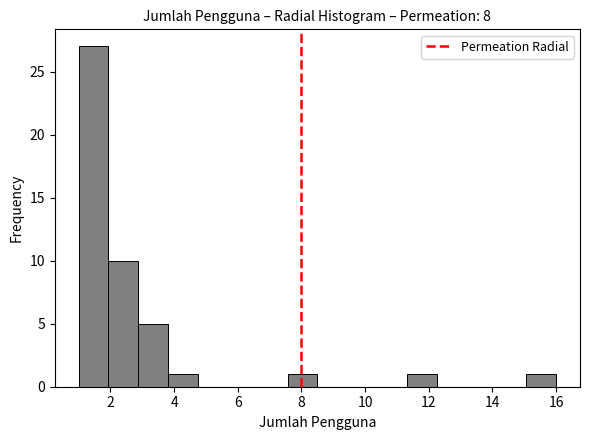

Reading left to right, transcribe this chart: for each bar, give the range it covers on the x-axis and its height. Neither the bar edges nor the heights are printed on the chart, so give them approximately, as read against the axes.

1.0 to 2.0: 27
2.0 to 2.8: 10
2.8 to 3.8: 5
3.8 to 4.8: 1
4.8 to 5.6: 0
5.6 to 6.6: 0
6.6 to 7.6: 0
7.6 to 8.6: 1
8.6 to 9.4: 0
9.4 to 10.4: 0
10.4 to 11.4: 0
11.4 to 12.2: 1
12.2 to 13.2: 0
13.2 to 14.2: 0
14.2 to 15.0: 0
15.0 to 16.0: 1